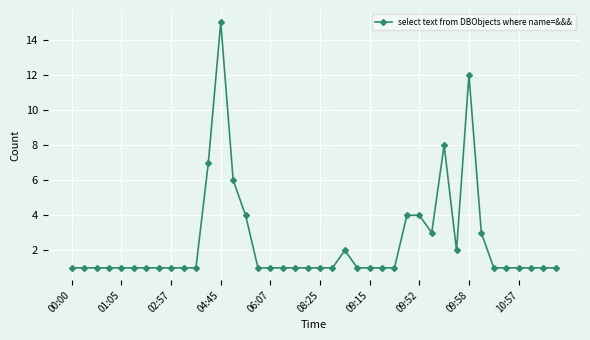

What is the value of the 34th point from the left?

3